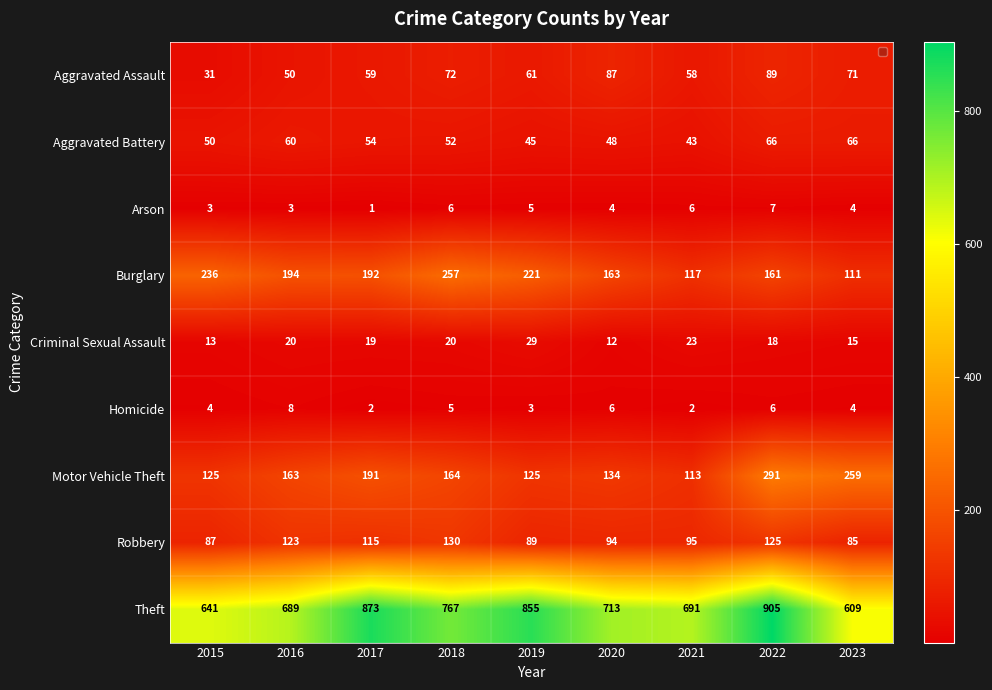

How many data points does each series have?

9